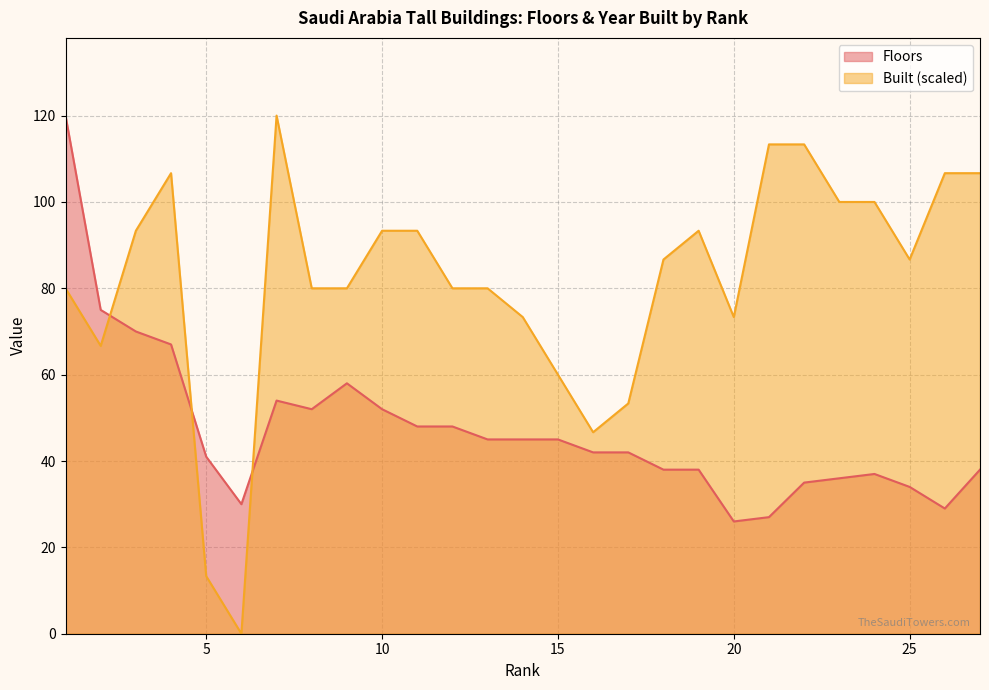

Reading left to right, extract all data points from this chart.

Floors: 120.0	75.0	70.0	67.0	41.0	30.0	54.0	52.0	58.0	52.0	48.0	48.0	45.0	45.0	45.0	42.0	42.0	38.0	38.0	26.0	27.0	35.0	36.0	37.0	34.0	29.0	38.0
Built: 80.0	66.7	93.3	106.7	13.3	0.0	120.0	80.0	80.0	93.3	93.3	80.0	80.0	73.3	60.0	46.7	53.3	86.7	93.3	73.3	113.3	113.3	100.0	100.0	86.7	106.7	106.7